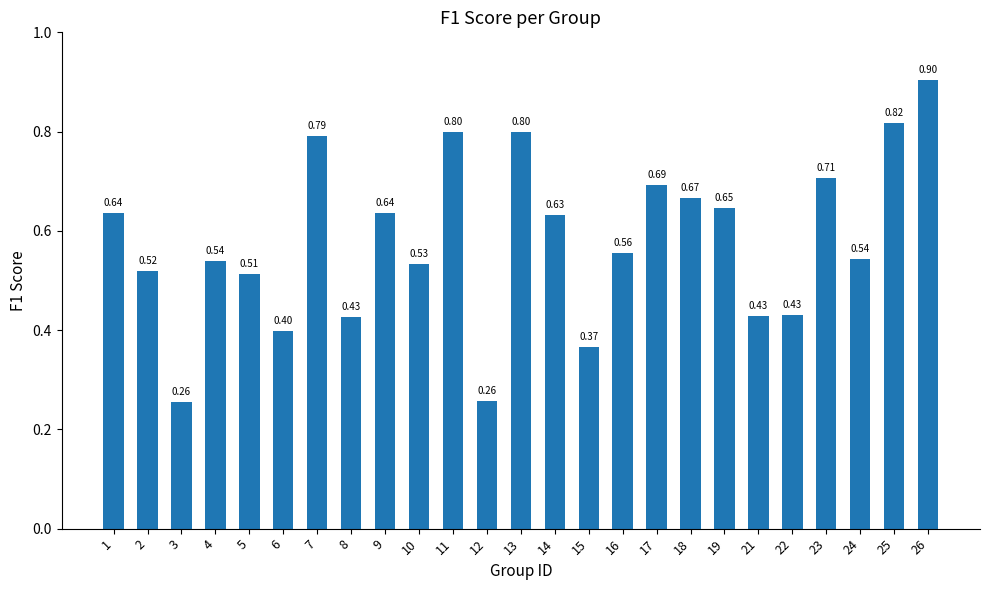

Which has a higher value, 25 or 17?

25